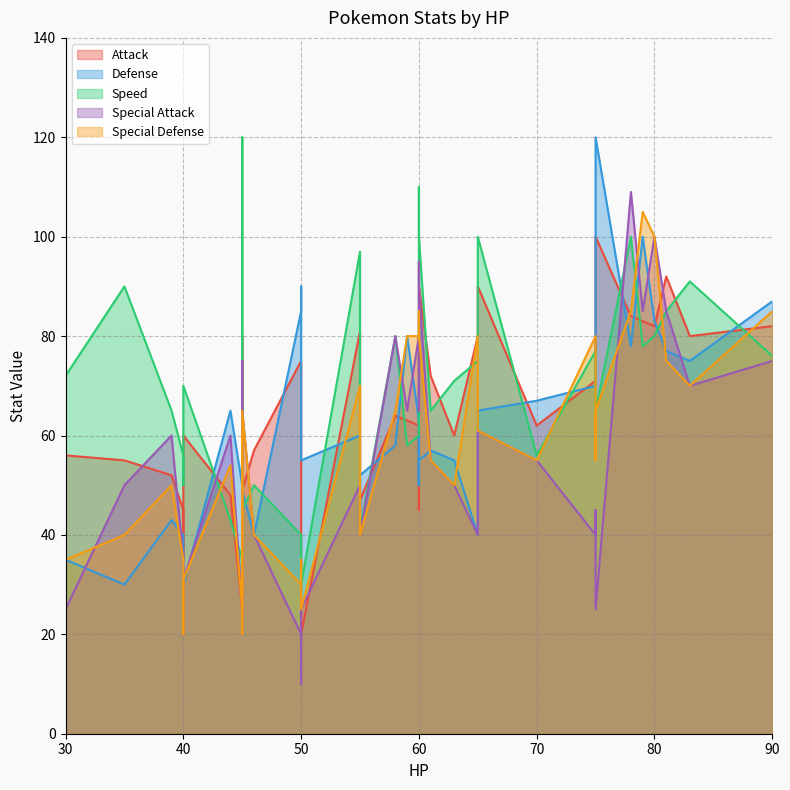

What is the total value across all series at 30?

223